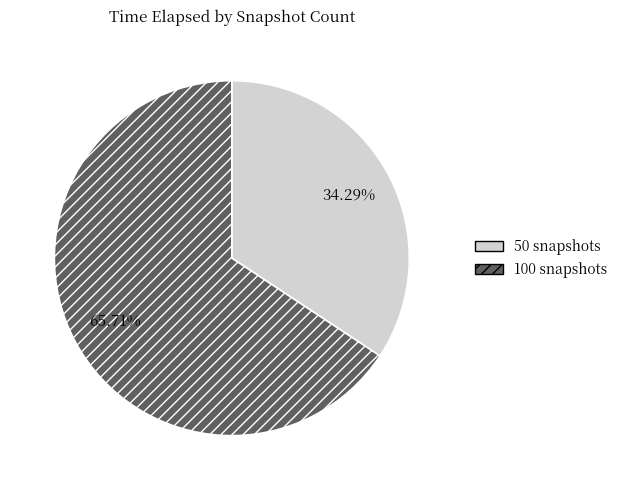

Which category accounts for the majority?

100 snapshots